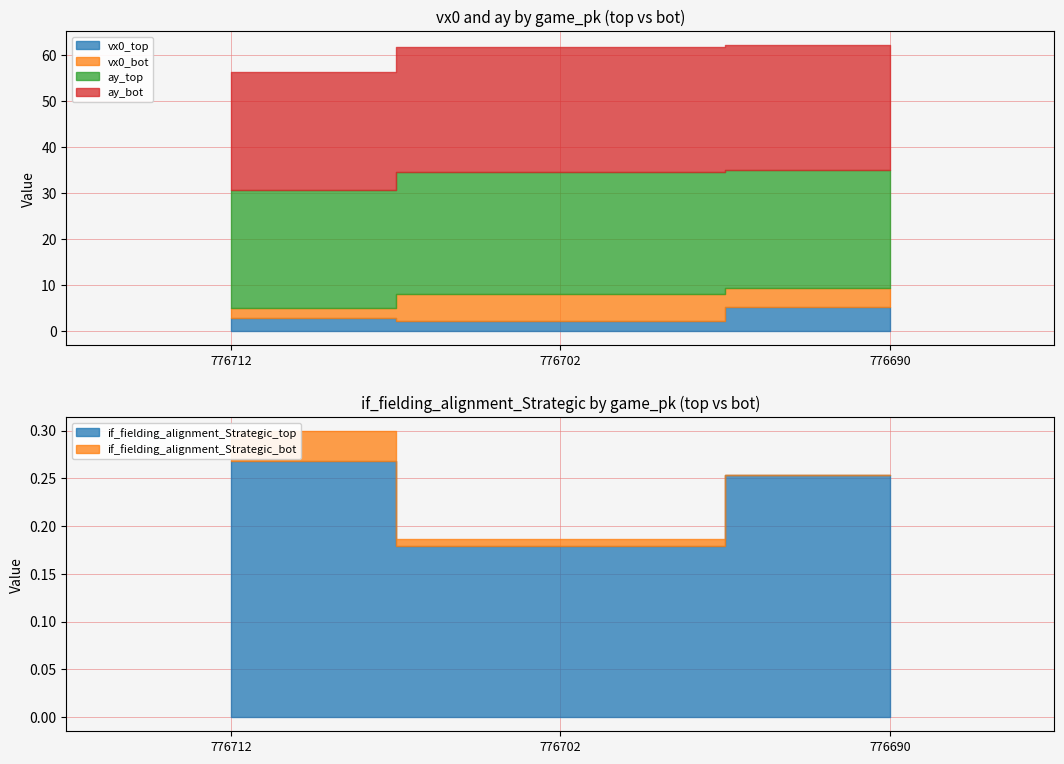

The value of ay_bot at 776702 is 41.5. True or false?

False